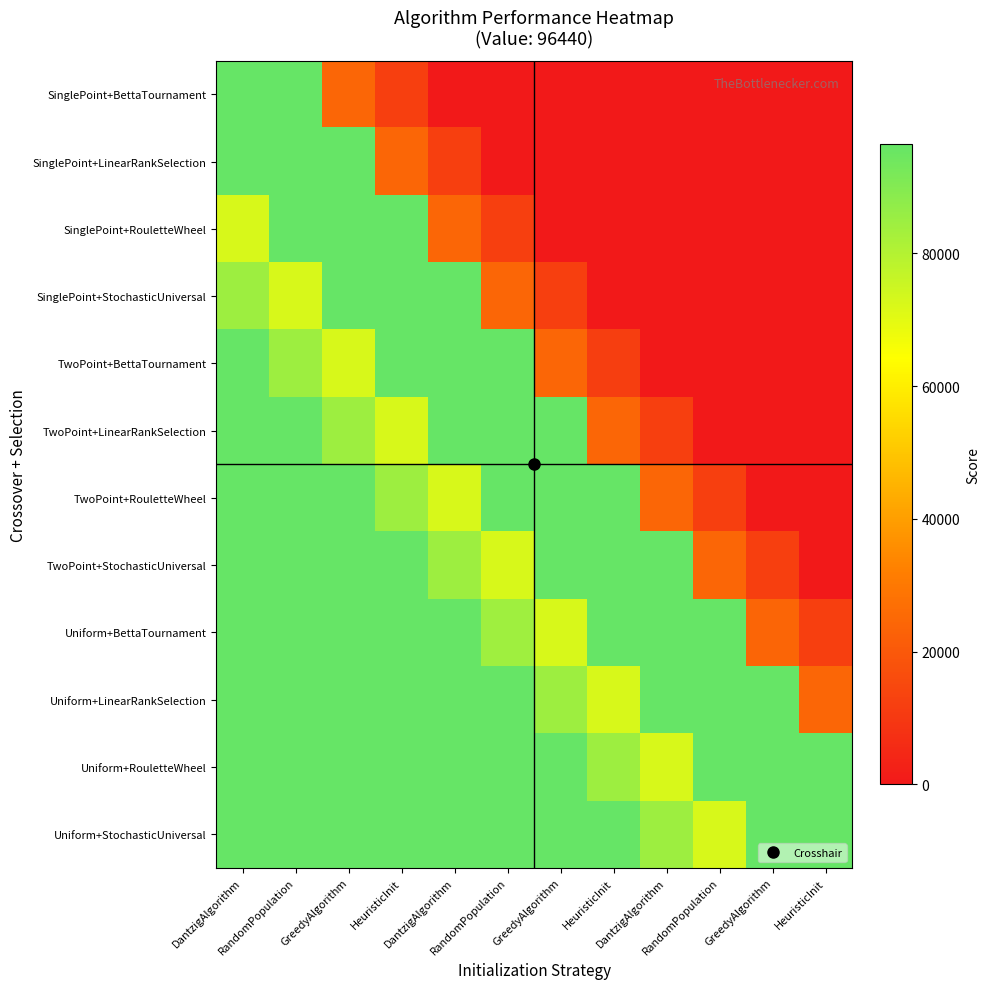

Reading left to right, extract all data points from this chart.

SinglePoint+BettaTournament: DantzigAlgorithm=96440.0	RandomPopulation=96440.0	GreedyAlgorithm=24110.0	HeuristicInit=12055.0	DantzigAlgorithm=0.0	RandomPopulation=0.0	GreedyAlgorithm=0.0	HeuristicInit=0.0	DantzigAlgorithm=0.0	RandomPopulation=0.0	GreedyAlgorithm=0.0	HeuristicInit=0.0
SinglePoint+LinearRankSelection: DantzigAlgorithm=96440.0	RandomPopulation=96440.0	GreedyAlgorithm=96440.0	HeuristicInit=24110.0	DantzigAlgorithm=12055.0	RandomPopulation=0.0	GreedyAlgorithm=0.0	HeuristicInit=0.0	DantzigAlgorithm=0.0	RandomPopulation=0.0	GreedyAlgorithm=0.0	HeuristicInit=0.0
SinglePoint+RouletteWheel: DantzigAlgorithm=72330.0	RandomPopulation=96440.0	GreedyAlgorithm=96440.0	HeuristicInit=96440.0	DantzigAlgorithm=24110.0	RandomPopulation=12055.0	GreedyAlgorithm=0.0	HeuristicInit=0.0	DantzigAlgorithm=0.0	RandomPopulation=0.0	GreedyAlgorithm=0.0	HeuristicInit=0.0
SinglePoint+StochasticUniversal: DantzigAlgorithm=84385.0	RandomPopulation=72330.0	GreedyAlgorithm=96440.0	HeuristicInit=96440.0	DantzigAlgorithm=96440.0	RandomPopulation=24110.0	GreedyAlgorithm=12055.0	HeuristicInit=0.0	DantzigAlgorithm=0.0	RandomPopulation=0.0	GreedyAlgorithm=0.0	HeuristicInit=0.0
TwoPoint+BettaTournament: DantzigAlgorithm=96440.0	RandomPopulation=84385.0	GreedyAlgorithm=72330.0	HeuristicInit=96440.0	DantzigAlgorithm=96440.0	RandomPopulation=96440.0	GreedyAlgorithm=24110.0	HeuristicInit=12055.0	DantzigAlgorithm=0.0	RandomPopulation=0.0	GreedyAlgorithm=0.0	HeuristicInit=0.0
TwoPoint+LinearRankSelection: DantzigAlgorithm=96440.0	RandomPopulation=96440.0	GreedyAlgorithm=84385.0	HeuristicInit=72330.0	DantzigAlgorithm=96440.0	RandomPopulation=96440.0	GreedyAlgorithm=96440.0	HeuristicInit=24110.0	DantzigAlgorithm=12055.0	RandomPopulation=0.0	GreedyAlgorithm=0.0	HeuristicInit=0.0
TwoPoint+RouletteWheel: DantzigAlgorithm=96440.0	RandomPopulation=96440.0	GreedyAlgorithm=96440.0	HeuristicInit=84385.0	DantzigAlgorithm=72330.0	RandomPopulation=96440.0	GreedyAlgorithm=96440.0	HeuristicInit=96440.0	DantzigAlgorithm=24110.0	RandomPopulation=12055.0	GreedyAlgorithm=0.0	HeuristicInit=0.0
TwoPoint+StochasticUniversal: DantzigAlgorithm=96440.0	RandomPopulation=96440.0	GreedyAlgorithm=96440.0	HeuristicInit=96440.0	DantzigAlgorithm=84385.0	RandomPopulation=72330.0	GreedyAlgorithm=96440.0	HeuristicInit=96440.0	DantzigAlgorithm=96440.0	RandomPopulation=24110.0	GreedyAlgorithm=12055.0	HeuristicInit=0.0
Uniform+BettaTournament: DantzigAlgorithm=96440.0	RandomPopulation=96440.0	GreedyAlgorithm=96440.0	HeuristicInit=96440.0	DantzigAlgorithm=96440.0	RandomPopulation=84385.0	GreedyAlgorithm=72330.0	HeuristicInit=96440.0	DantzigAlgorithm=96440.0	RandomPopulation=96440.0	GreedyAlgorithm=24110.0	HeuristicInit=12055.0
Uniform+LinearRankSelection: DantzigAlgorithm=96440.0	RandomPopulation=96440.0	GreedyAlgorithm=96440.0	HeuristicInit=96440.0	DantzigAlgorithm=96440.0	RandomPopulation=96440.0	GreedyAlgorithm=84385.0	HeuristicInit=72330.0	DantzigAlgorithm=96440.0	RandomPopulation=96440.0	GreedyAlgorithm=96440.0	HeuristicInit=24110.0
Uniform+RouletteWheel: DantzigAlgorithm=96440.0	RandomPopulation=96440.0	GreedyAlgorithm=96440.0	HeuristicInit=96440.0	DantzigAlgorithm=96440.0	RandomPopulation=96440.0	GreedyAlgorithm=96440.0	HeuristicInit=84385.0	DantzigAlgorithm=72330.0	RandomPopulation=96440.0	GreedyAlgorithm=96440.0	HeuristicInit=96440.0
Uniform+StochasticUniversal: DantzigAlgorithm=96440.0	RandomPopulation=96440.0	GreedyAlgorithm=96440.0	HeuristicInit=96440.0	DantzigAlgorithm=96440.0	RandomPopulation=96440.0	GreedyAlgorithm=96440.0	HeuristicInit=96440.0	DantzigAlgorithm=84385.0	RandomPopulation=72330.0	GreedyAlgorithm=96440.0	HeuristicInit=96440.0